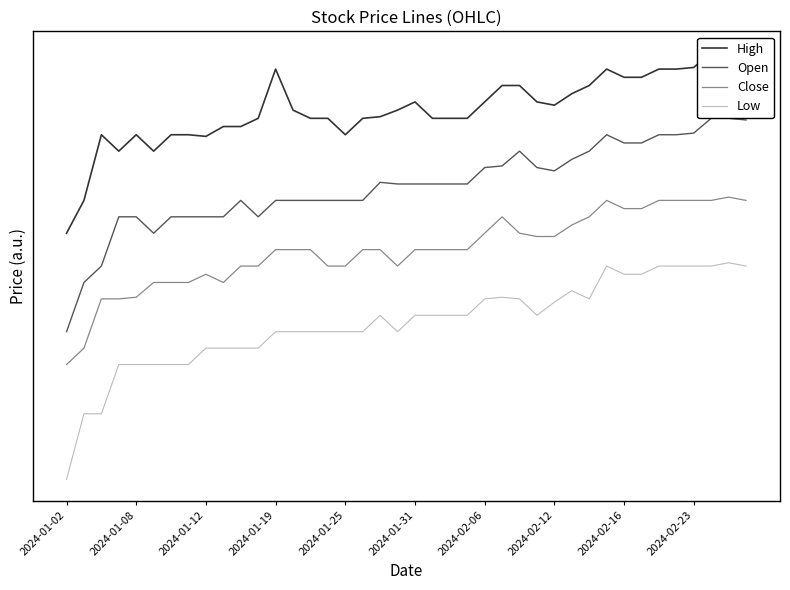

Is this an area chart (filled region under the line)?

No